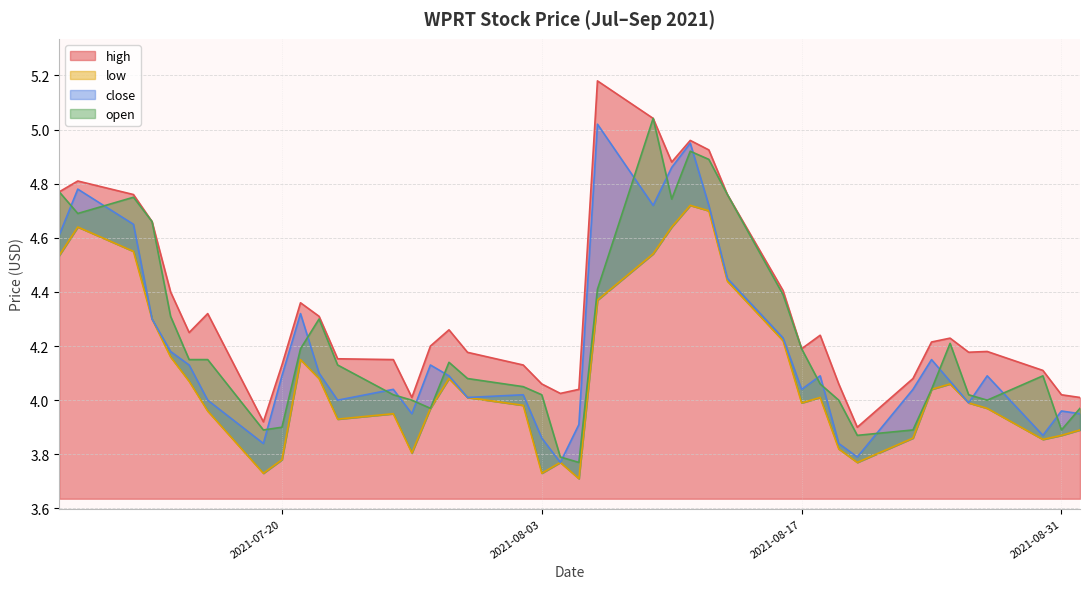

Which series changed the most between 2021-07-13 and 2021-08-02?

open